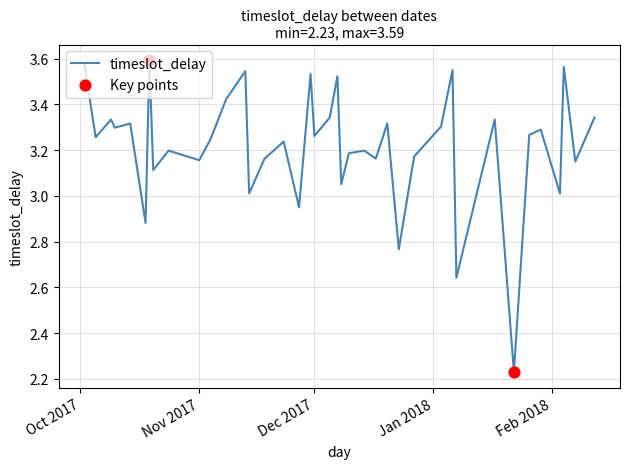

What is the difference between the maximum and minimum values?

1.4